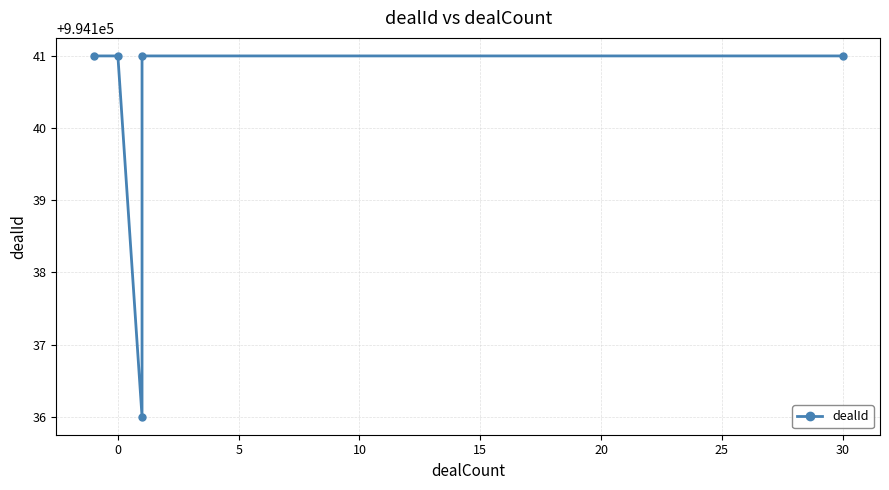

Does the chart display data point markers on the line(s)?

Yes